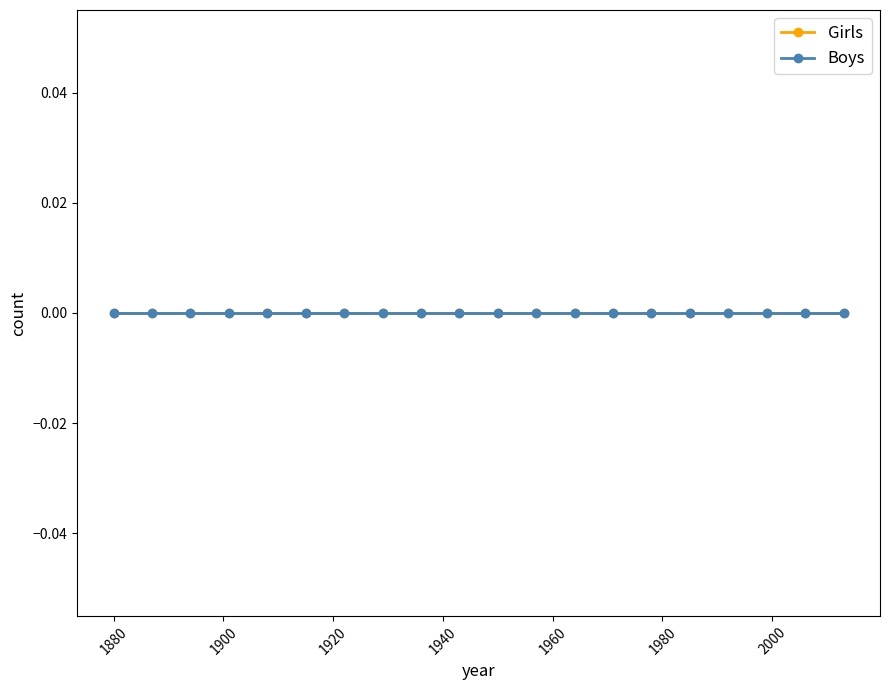

How many lines are shown in the chart?

2